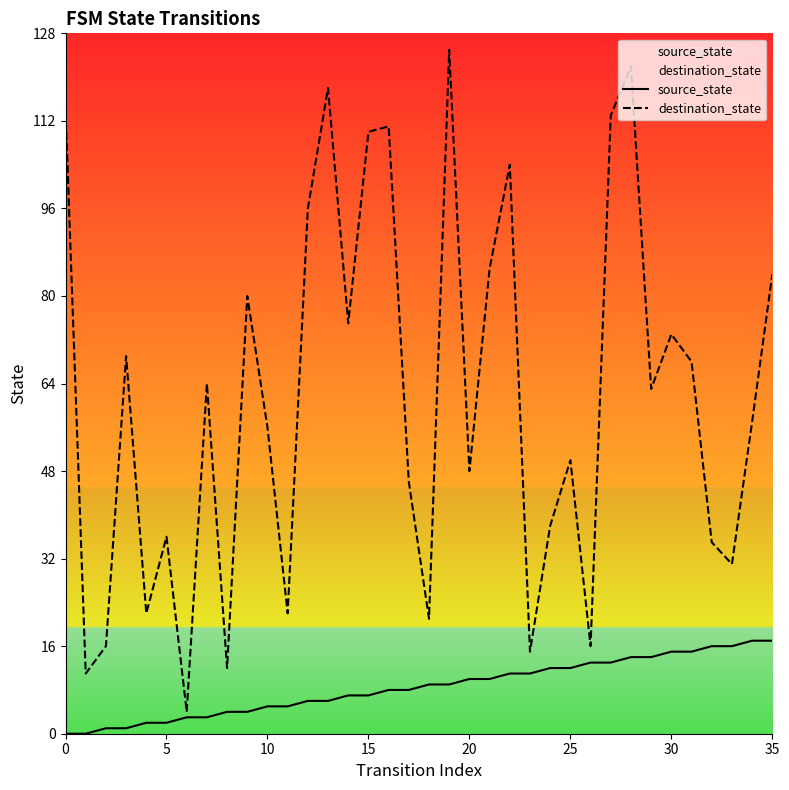

What are all the series names shown in the legend?

source_state, destination_state